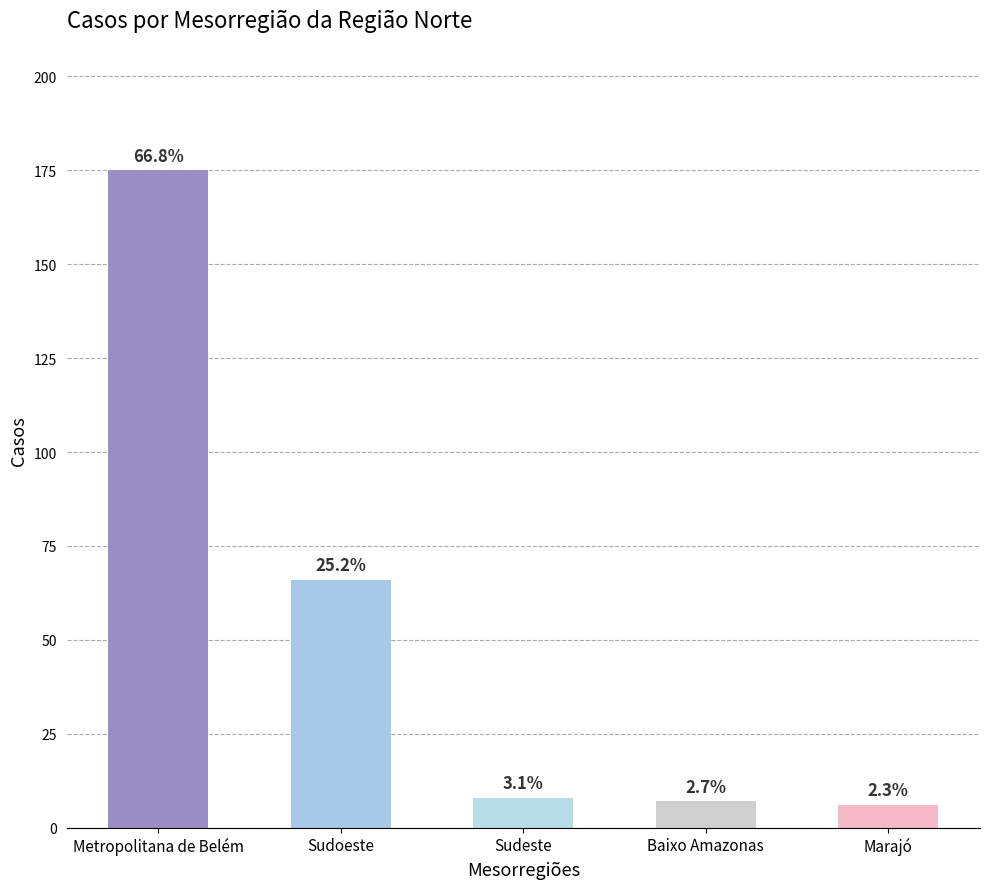

How many bars are there in total?

5